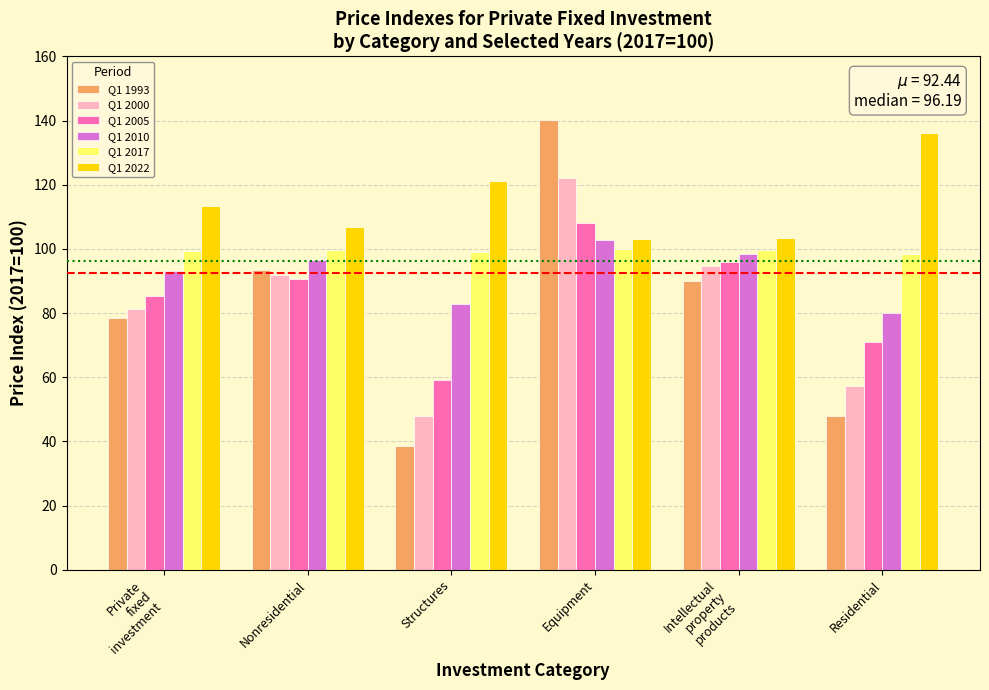

The value of Q1 2017 at Residential is 162.8. True or false?

False